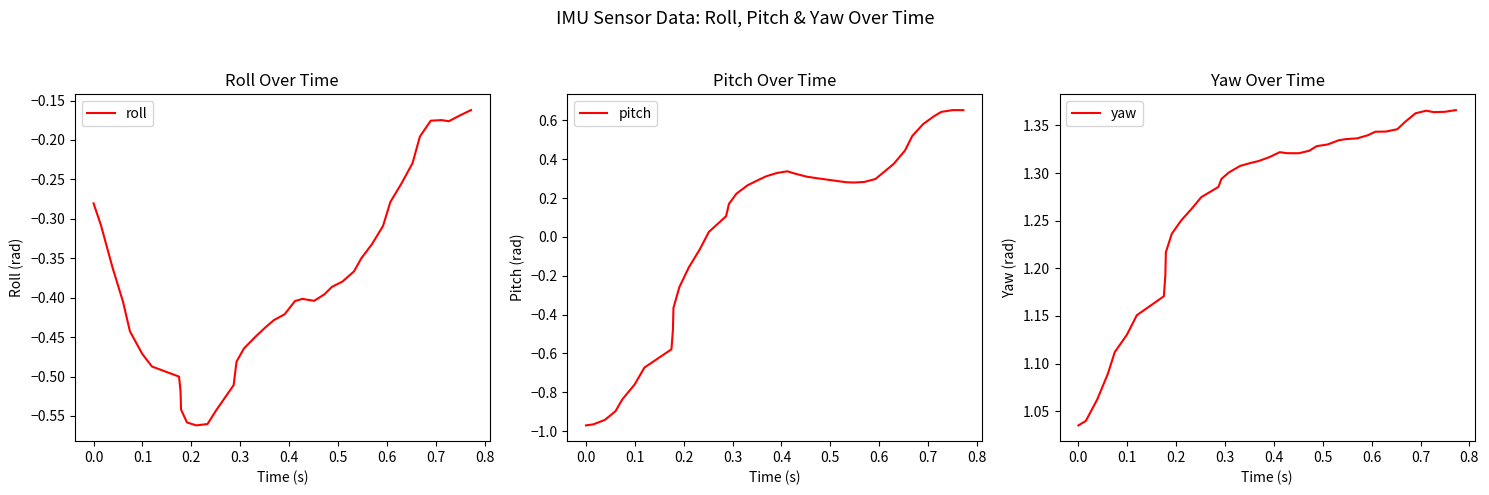

Reading left to right, list all the values displayed in this chart.

roll: -0.3	-0.3	-0.4	-0.4	-0.4	-0.5	-0.5	-0.5	-0.5	-0.5	-0.6	-0.6	-0.6	-0.5	-0.5	-0.5	-0.5	-0.4	-0.4	-0.4	-0.4	-0.4	-0.4	-0.4	-0.4	-0.4	-0.4	-0.4	-0.4	-0.3	-0.3	-0.3	-0.3	-0.2	-0.2	-0.2	-0.2	-0.2	-0.2	-0.2
pitch: -1.0	-1.0	-0.9	-0.9	-0.8	-0.8	-0.7	-0.6	-0.5	-0.4	-0.3	-0.2	-0.1	0.0	0.1	0.2	0.2	0.3	0.3	0.3	0.3	0.3	0.3	0.3	0.3	0.3	0.3	0.3	0.3	0.3	0.3	0.3	0.4	0.4	0.5	0.6	0.6	0.6	0.7	0.7
yaw: 1.0	1.0	1.1	1.1	1.1	1.1	1.2	1.2	1.2	1.2	1.2	1.3	1.3	1.3	1.3	1.3	1.3	1.3	1.3	1.3	1.3	1.3	1.3	1.3	1.3	1.3	1.3	1.3	1.3	1.3	1.3	1.3	1.3	1.3	1.4	1.4	1.4	1.4	1.4	1.4